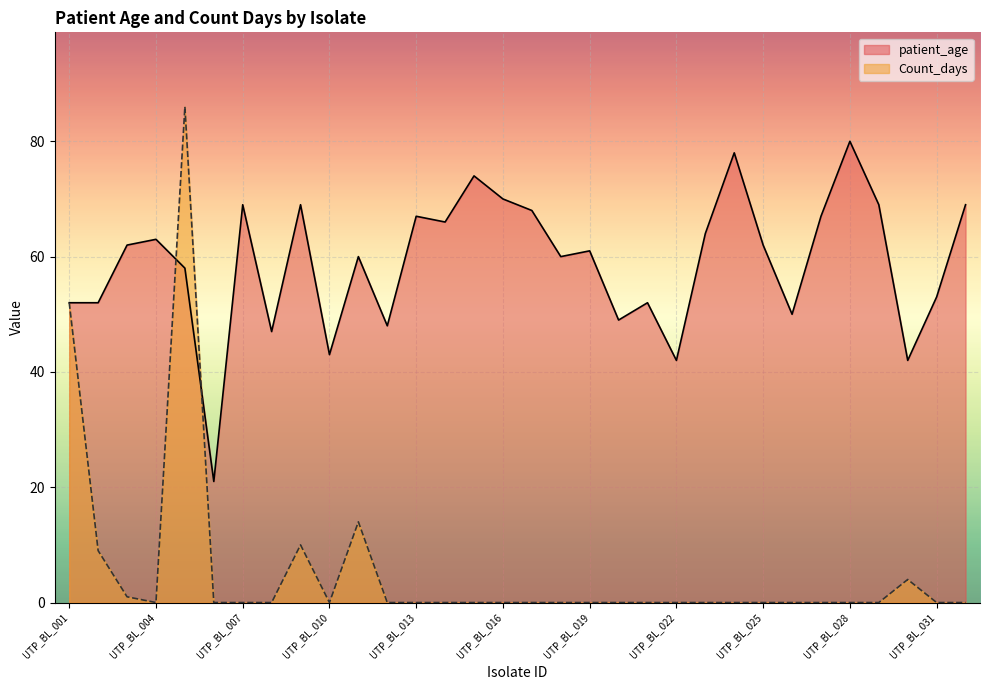

What is the lowest value of the patient_age series?

21